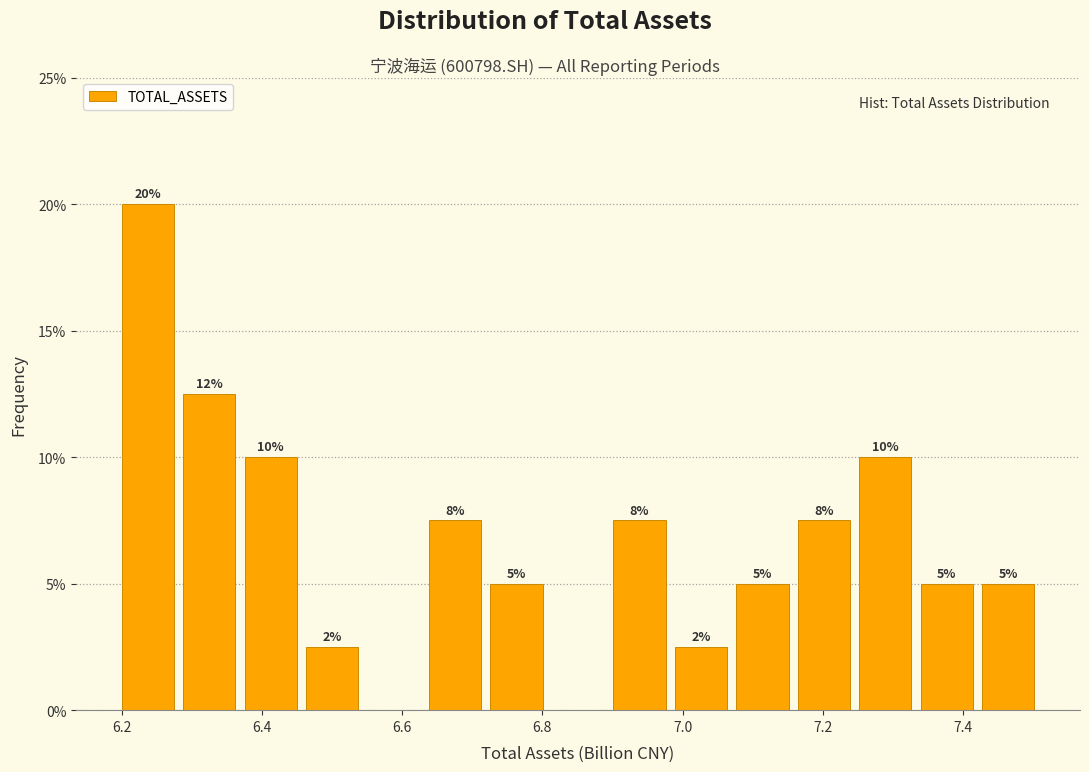

Which range on the x-axis has the tallest bar?

6.20 to 6.28